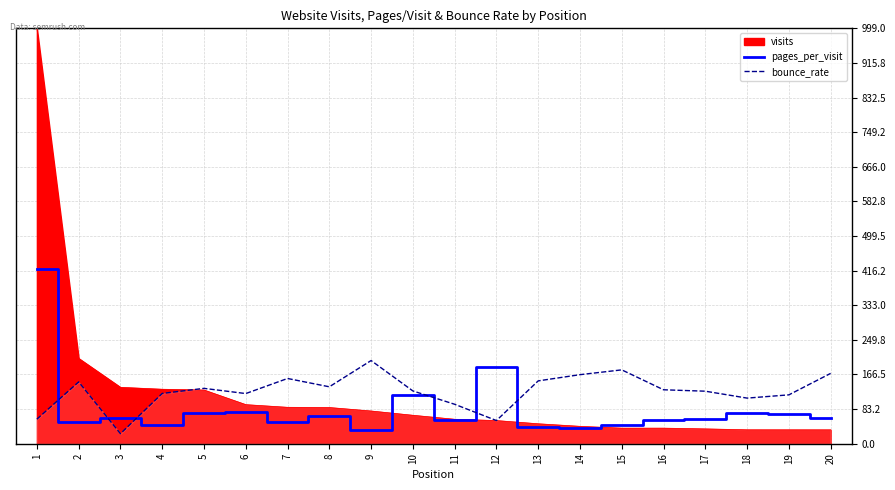

What is the average value of the pages_per_visit series?

84.5